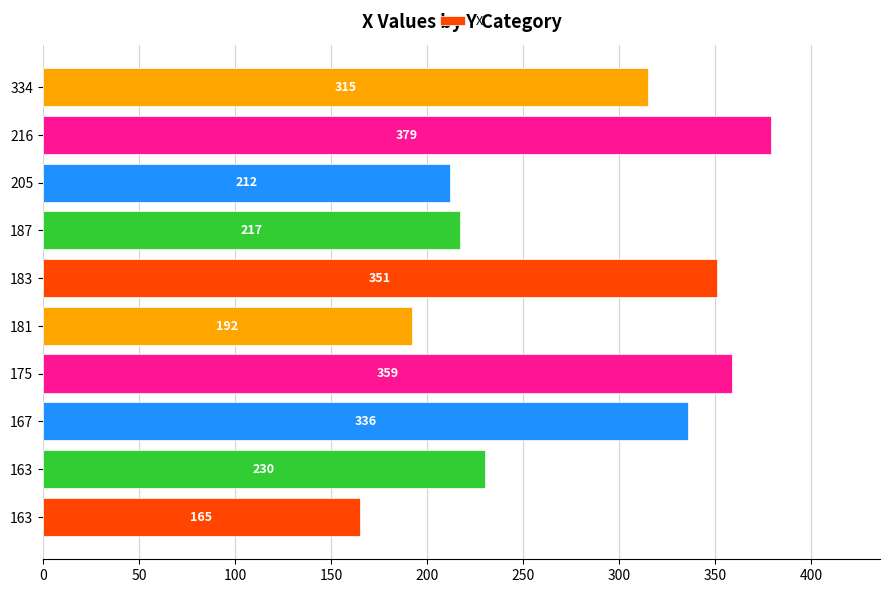

How many values are below 315?

5